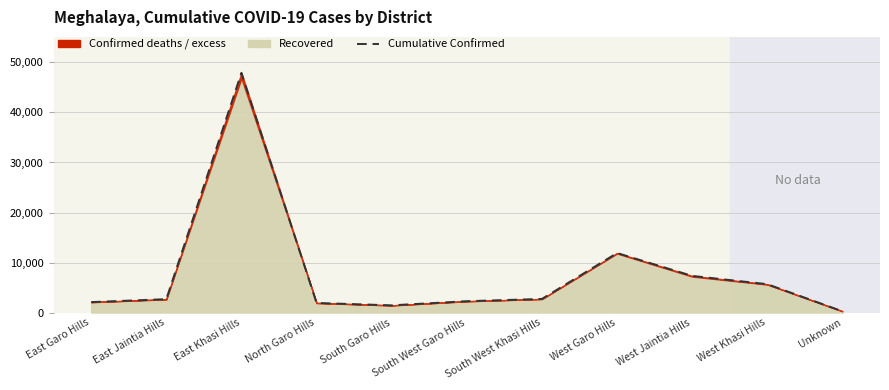

What is the value of the 11th point from the left?

251